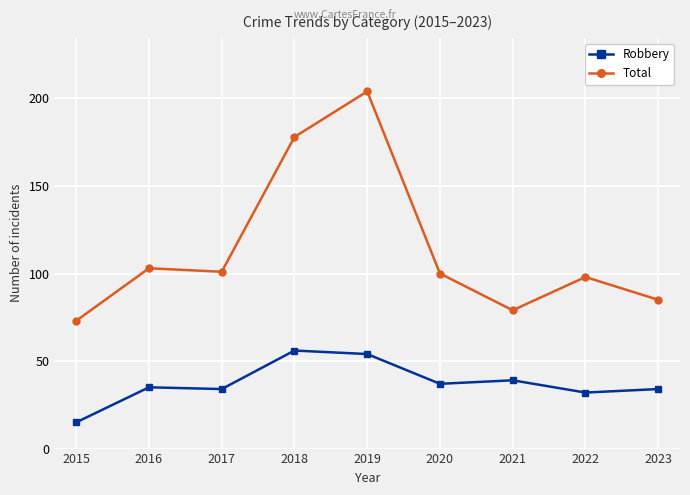

Is the value of Total at 2021 greater than the value of Robbery at 2019?

Yes